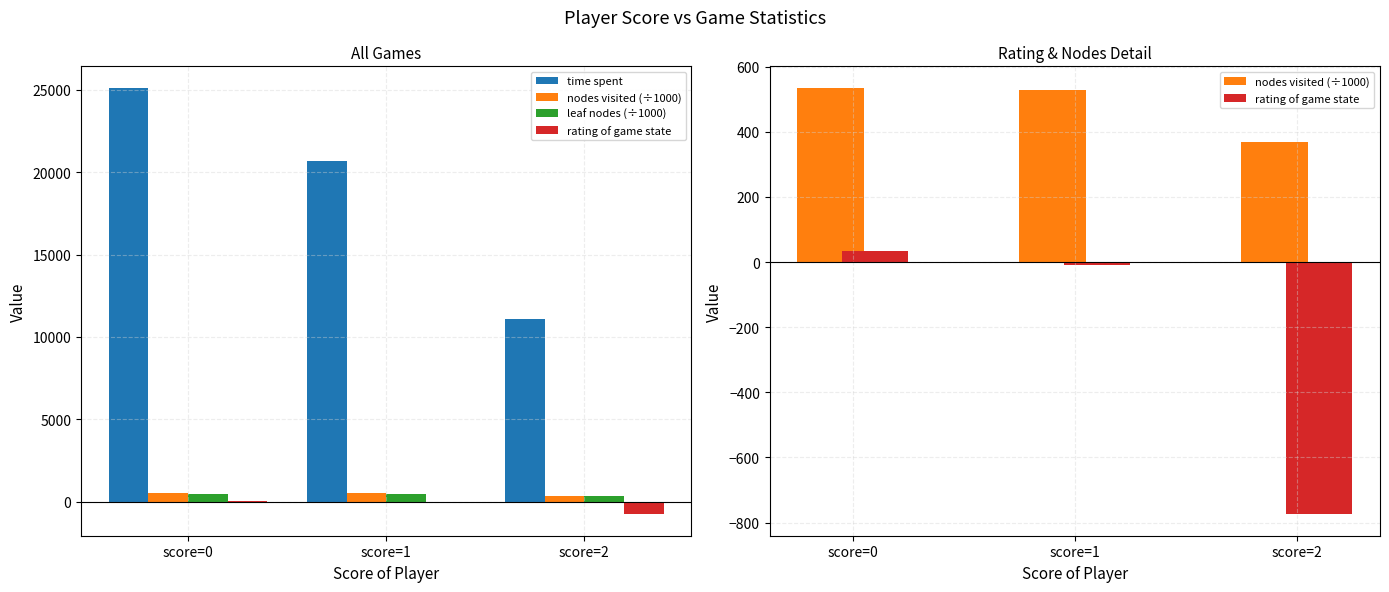

List the labels in order of time spent value, smallest first.

score=2, score=1, score=0